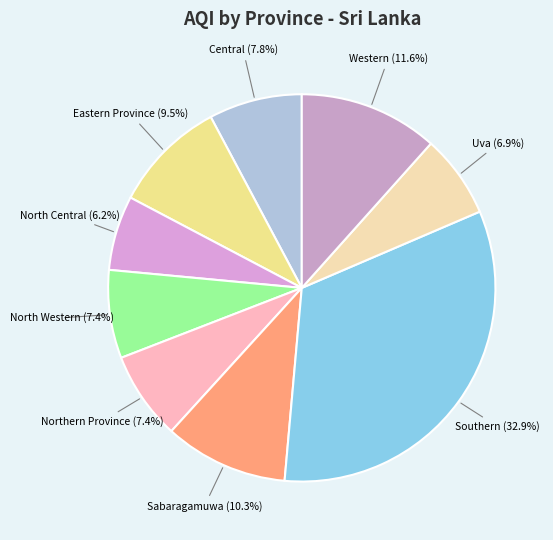

Is North Western the majority of the pie?

No